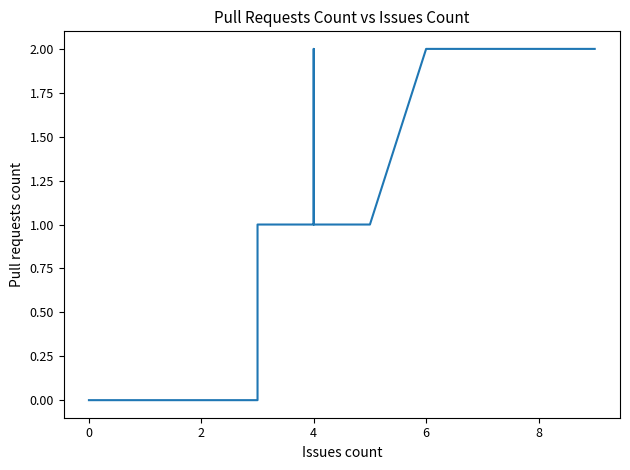

Reading left to right, transcribe all the data shown in this chart.

0	0	0	0	0	0	0	0	0	0	0	0	0	0	0	0	0	0	0	0	0	0	0	0	0	0	0	0	1	1	2	2	2	2	1	1	1	1	2	2